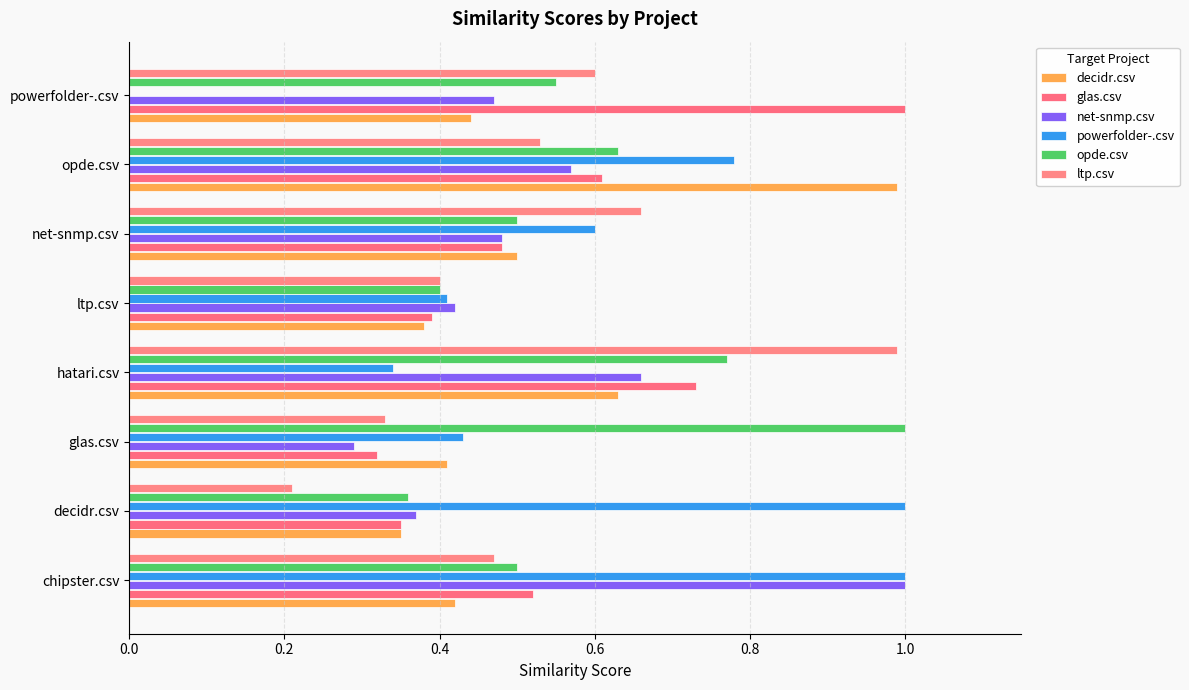

How many categories are shown in the chart?

8